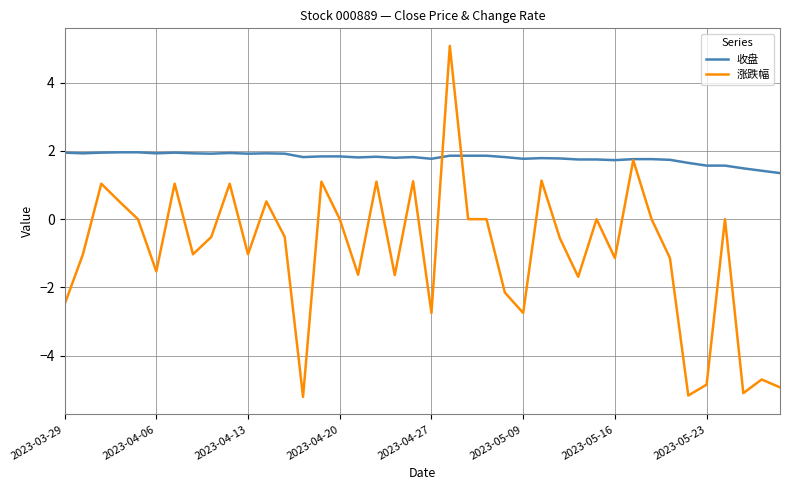

What is the minimum value for 涨跌幅?

-5.2